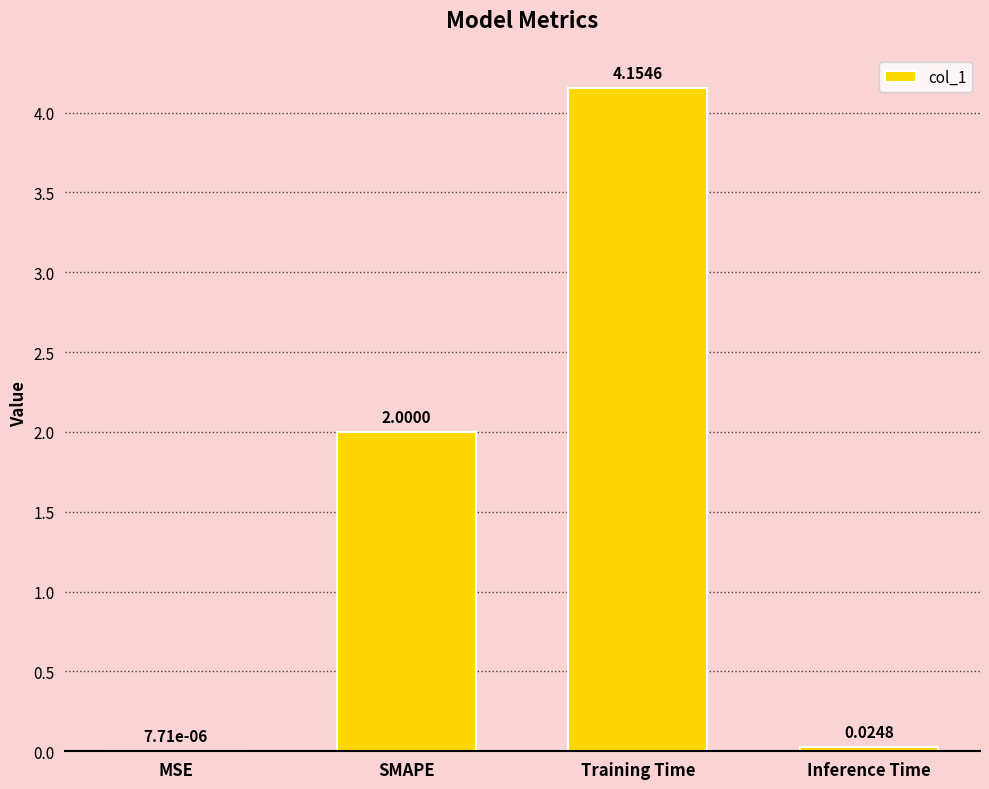

What is the sum of all values?

6.2